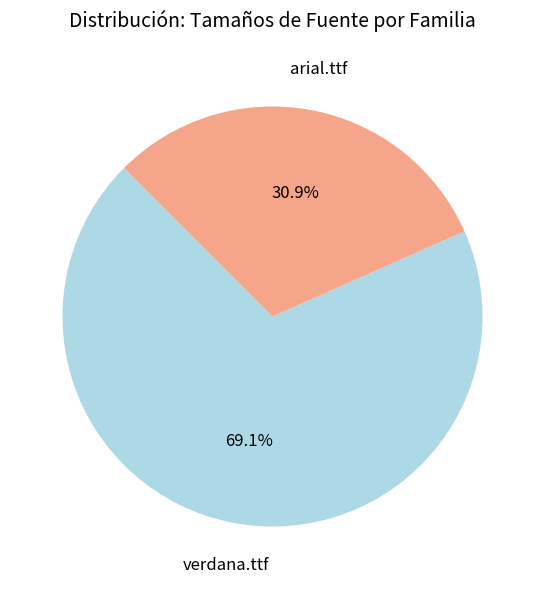

Is there any slice that represents more than half of the pie?

Yes